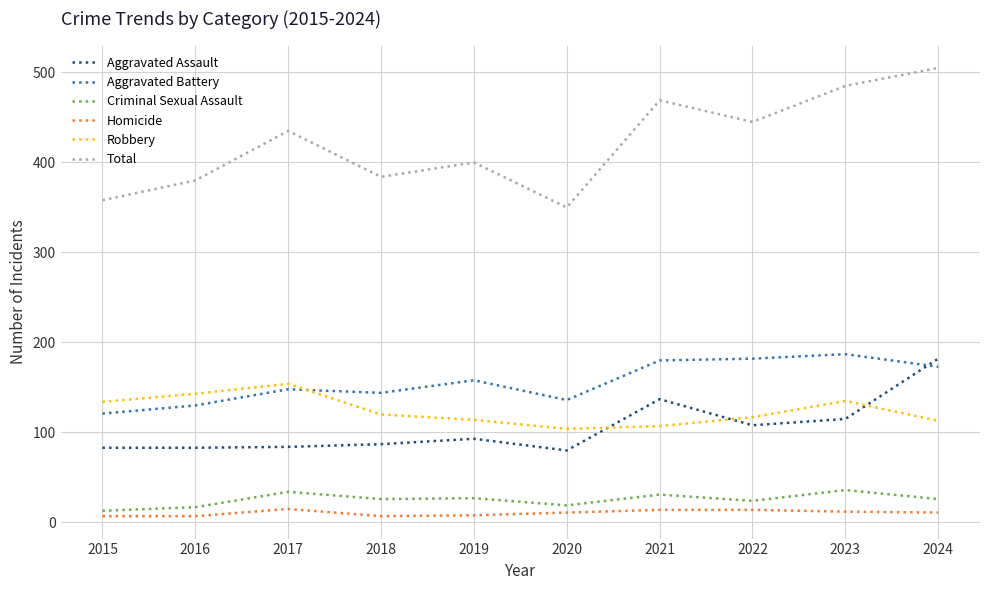

What is the greatest value displayed?

505